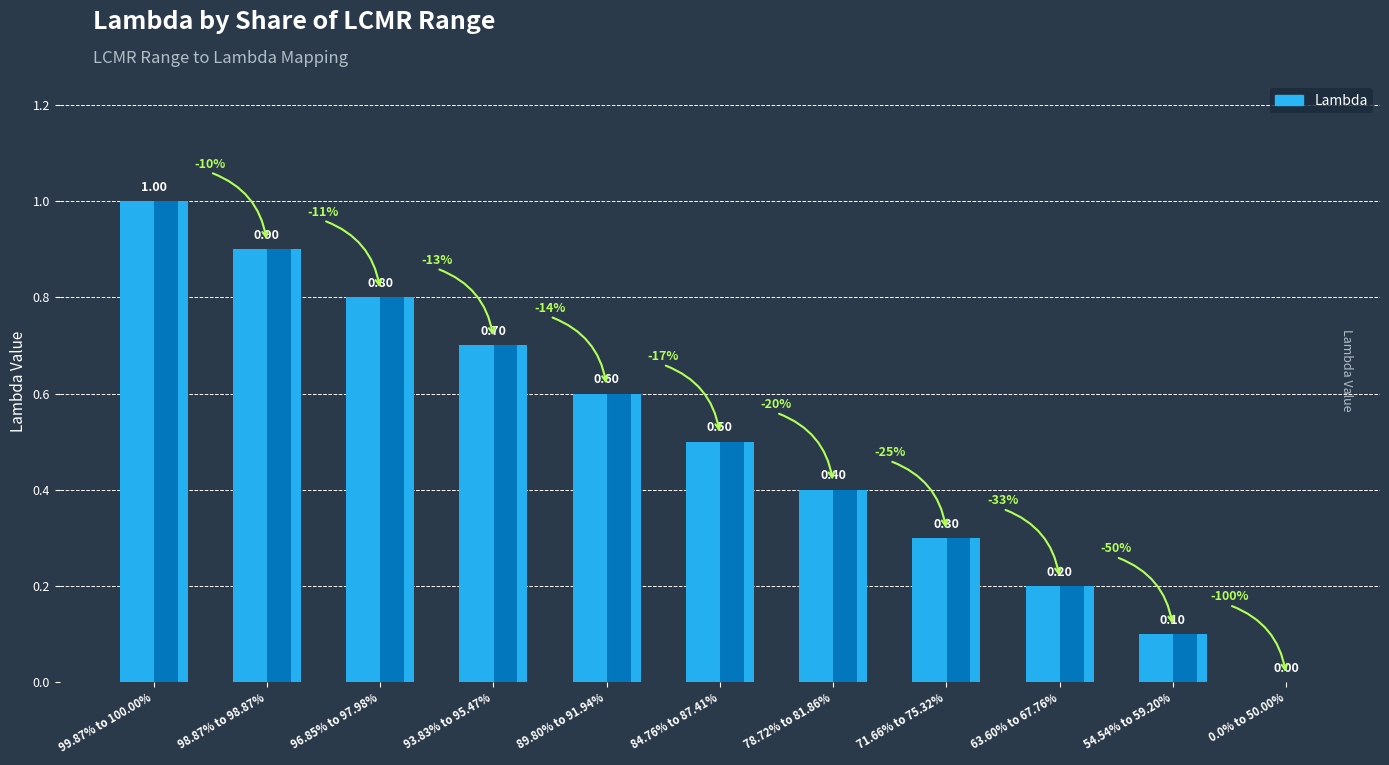

Rank the categories by value from lowest to highest.

0.0% to 50.00%, 54.54% to 59.20%, 63.60% to 67.76%, 71.66% to 75.32%, 78.72% to 81.86%, 84.76% to 87.41%, 89.80% to 91.94%, 93.83% to 95.47%, 96.85% to 97.98%, 98.87% to 98.87%, 99.87% to 100.00%